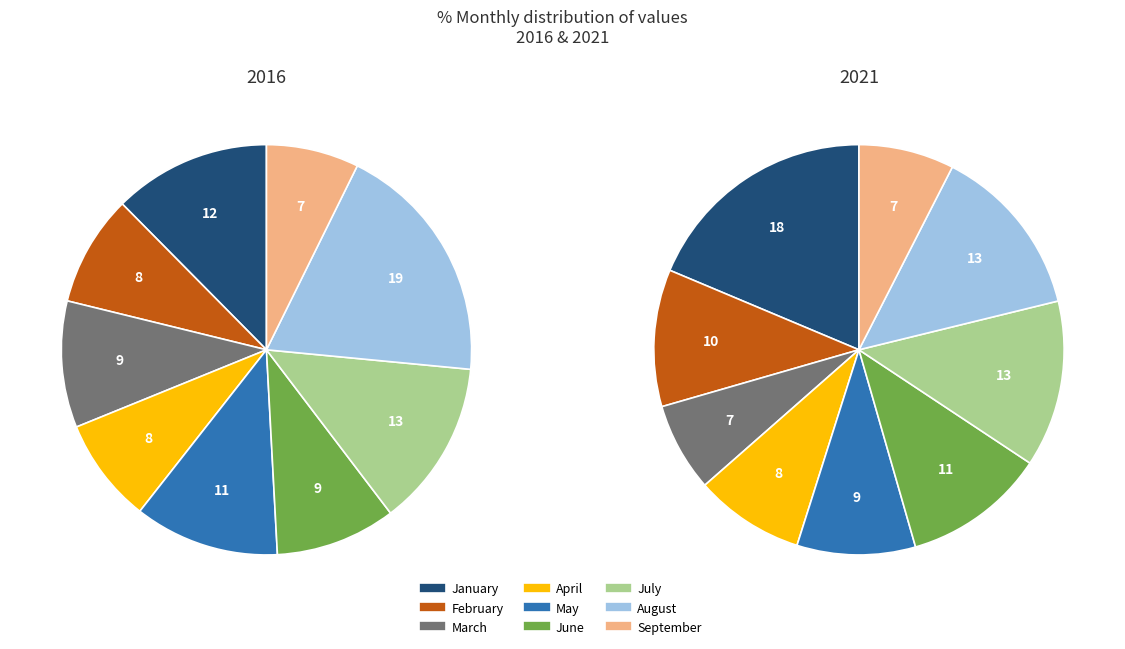

To the nearest percent, what is the average slice percentage?

11%